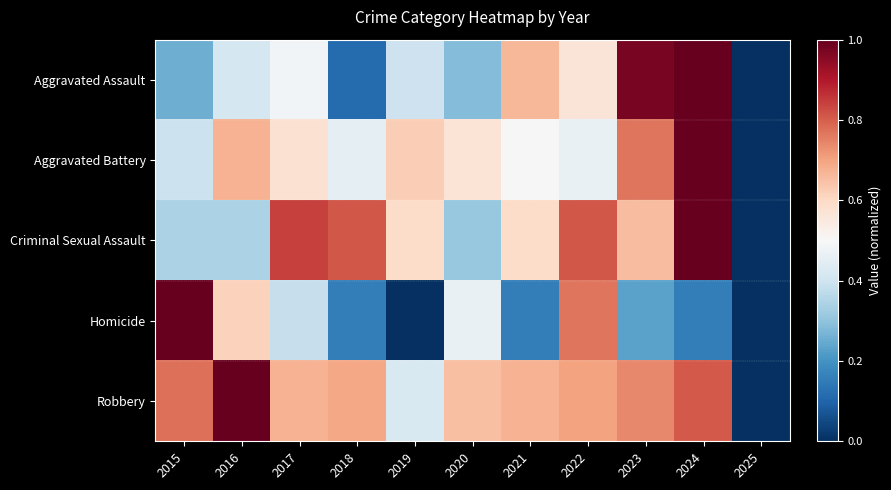

Which category has the lowest value across all series?

2025